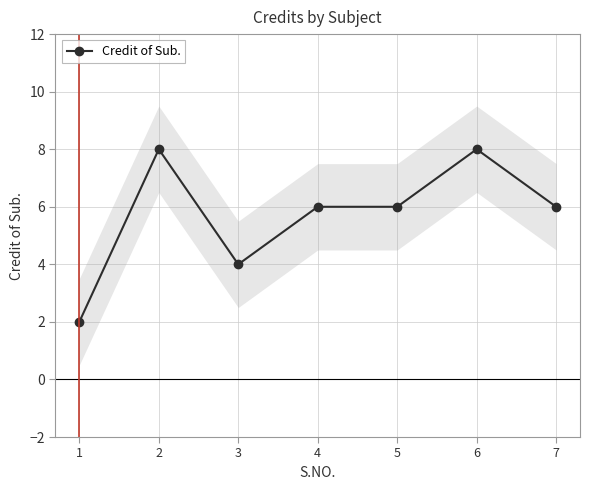

How many lines are shown in the chart?

1